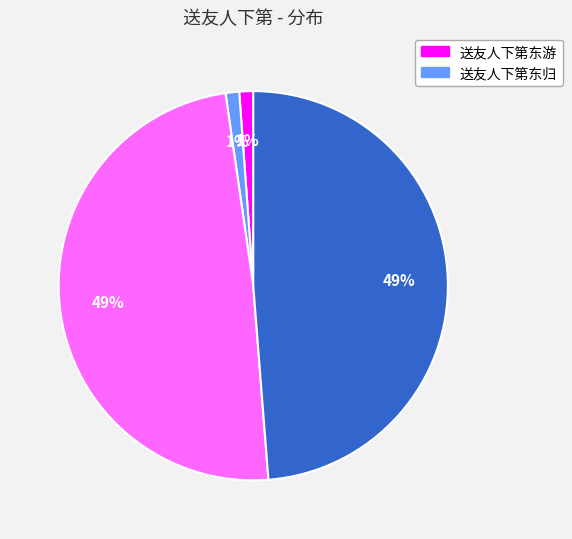

Is there a majority slice in this chart?

No